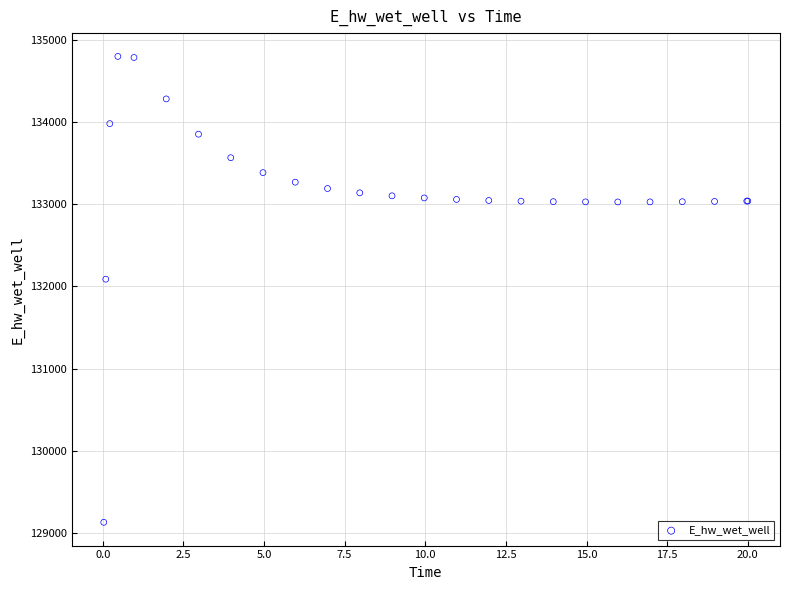

What Y value in the scatter plot is closest to 131964?

132087.7